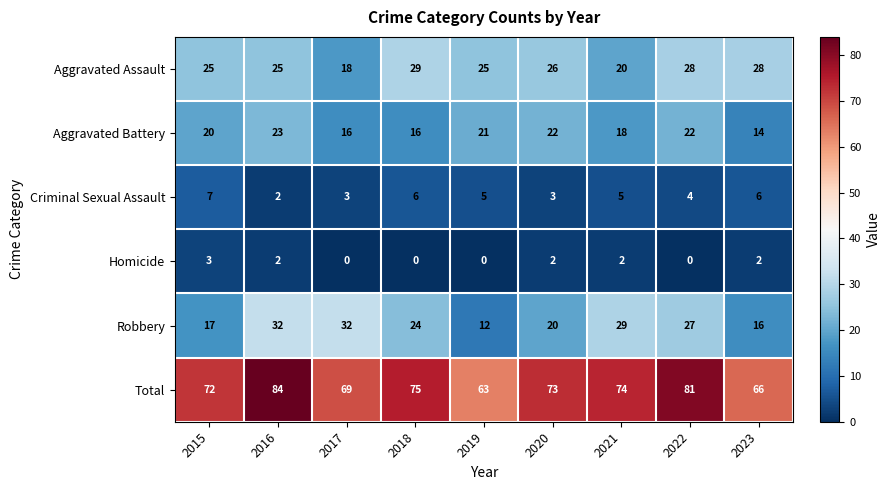

What is the maximum value shown in the chart?

84